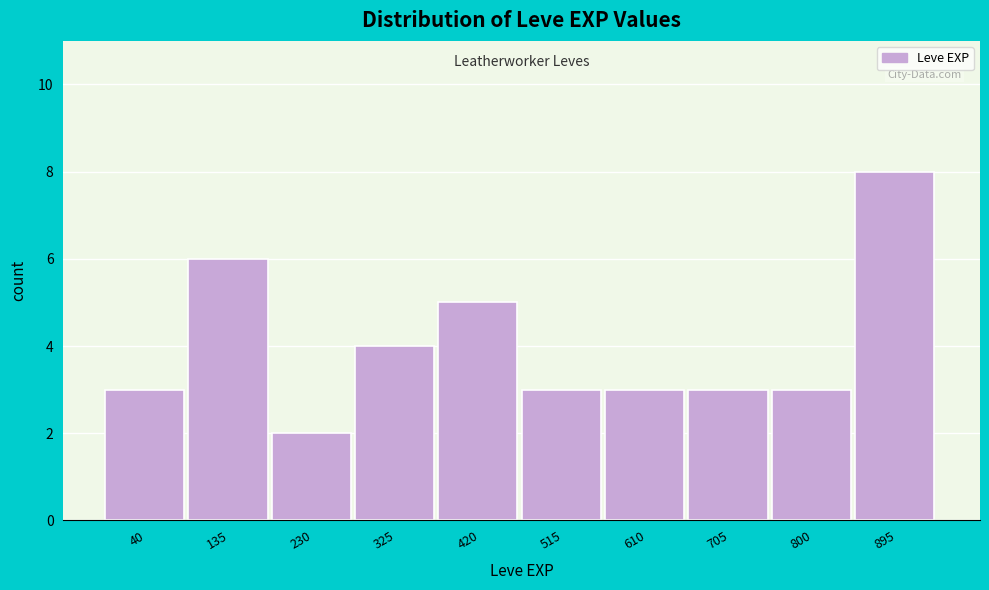

Reading left to right, list all the values displayed in this chart.

40=3	135=6	230=2	325=4	420=5	515=3	610=3	705=3	800=3	895=8